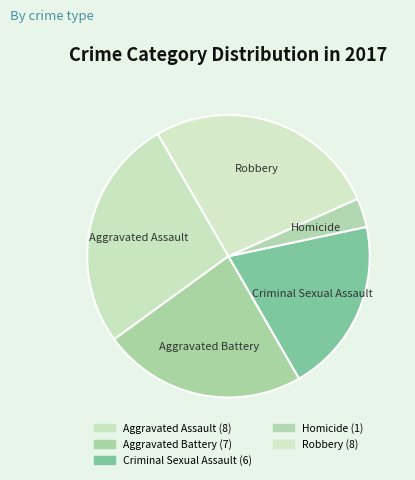

Which category has the smallest portion of the pie?

Homicide